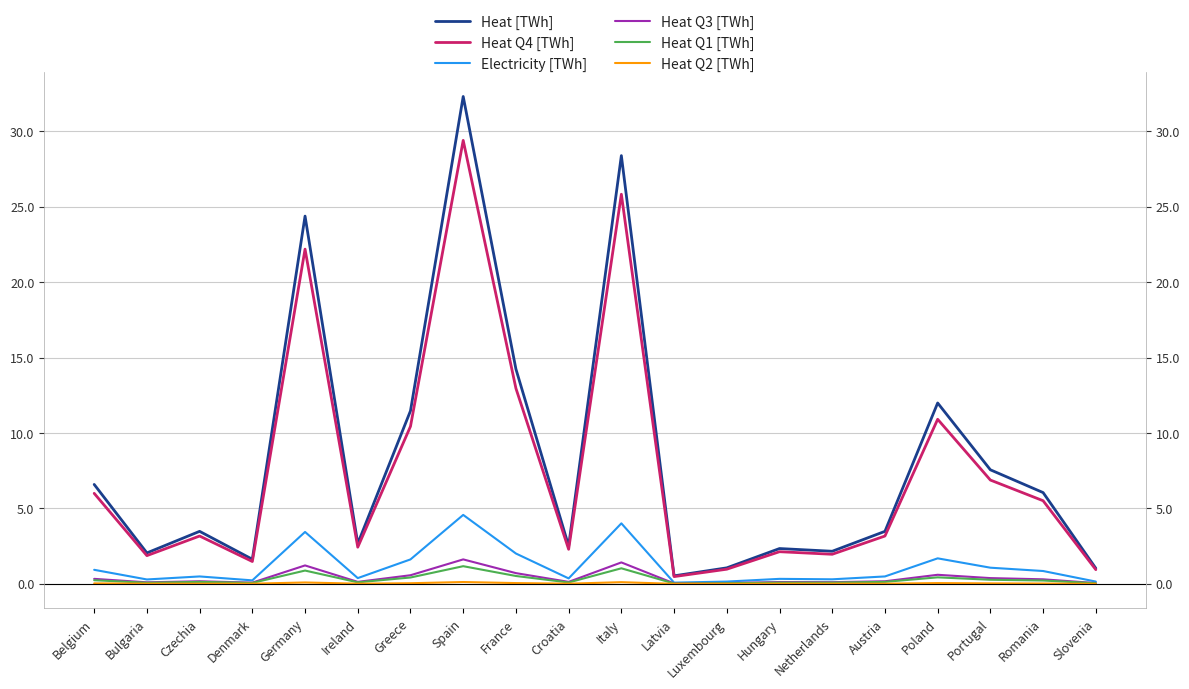

What is the label of the 1st point from the left?

Belgium